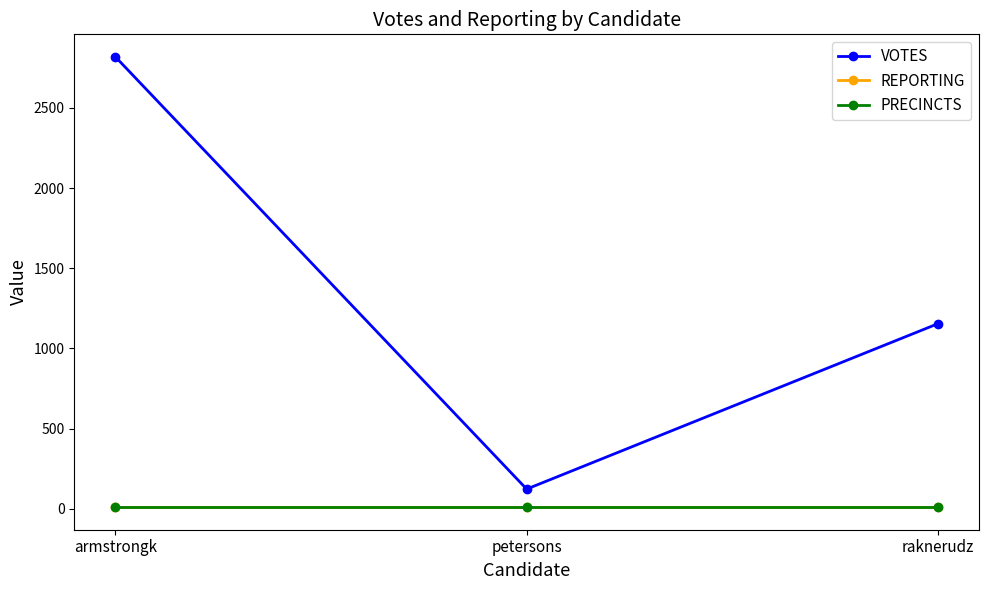

What is the average value of the VOTES series?

1365